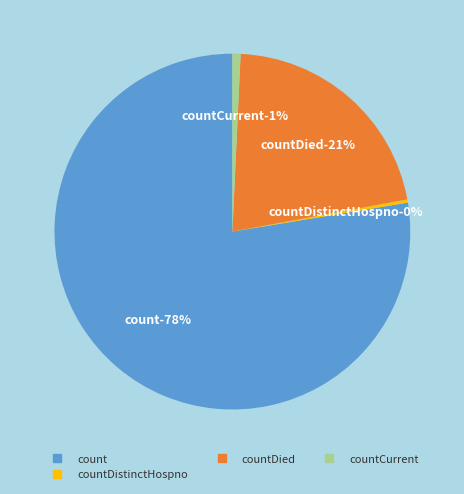

True or false: countDistinctHospno accounts for 0% of the total.

True